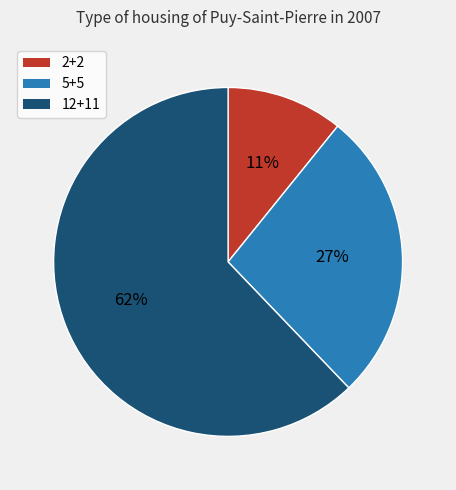

Which slice represents more than half of the pie?

12+11